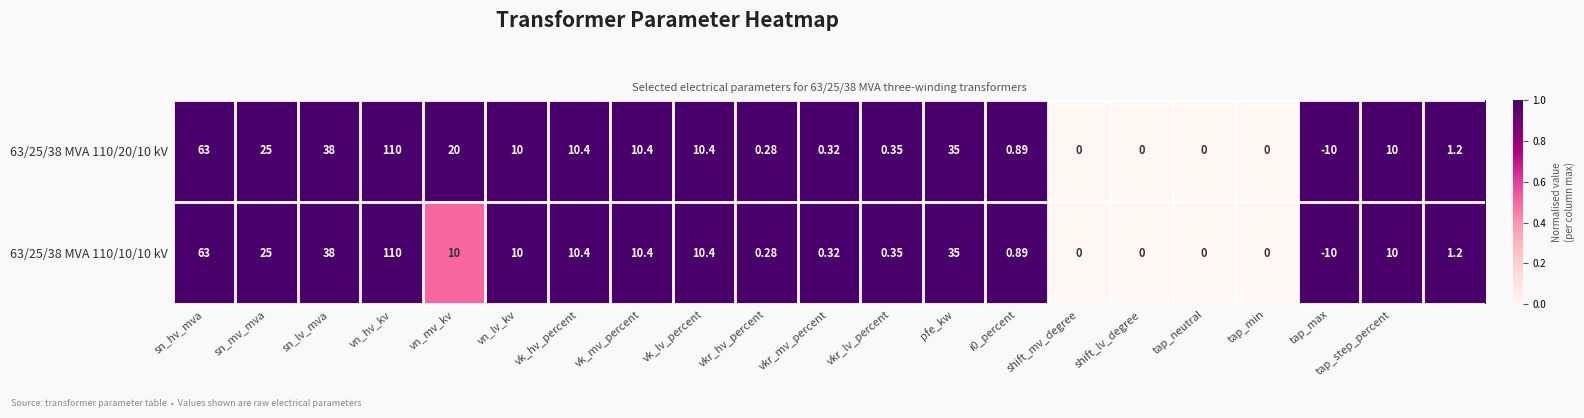

How many distinct data groups are displayed?

2